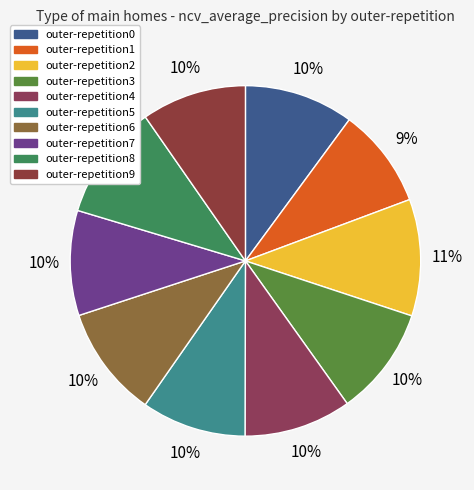

To the nearest percent, what is the difference between the outer-repetition3 and outer-repetition8 slice percentages?

1%